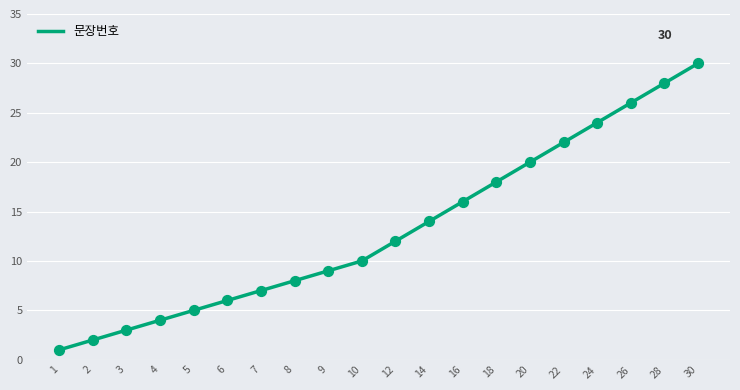

What is the ratio of the value at 12 to the value at 5?

2.4